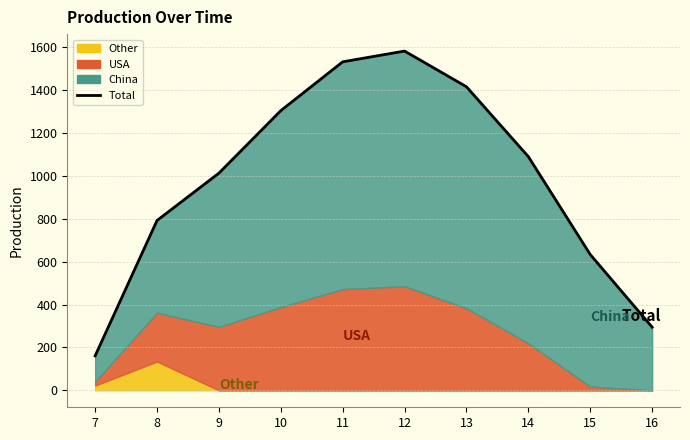

Is it true that the value at 13 is 1415.6?

True